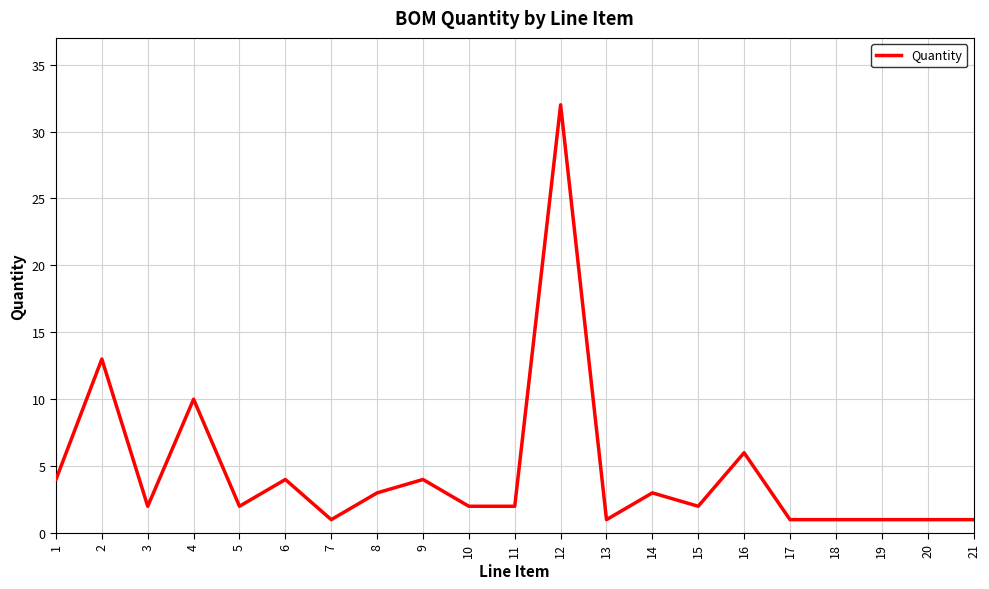

What is the change in value from 9 to 18?

-3